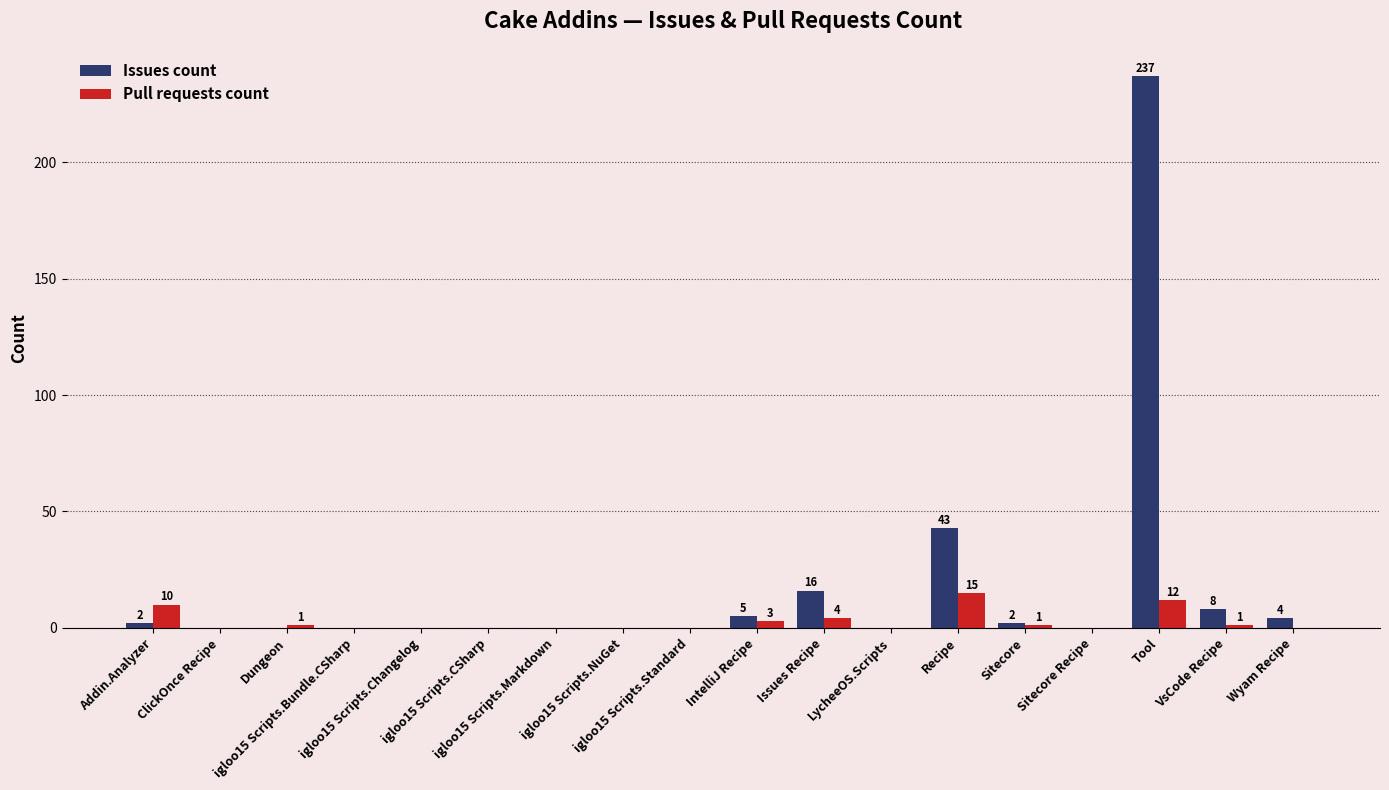

Reading left to right, transcribe all the data shown in this chart.

Issues count: 2	0	0	0	0	0	0	0	0	5	16	0	43	2	0	237	8	4
Pull requests count: 10	0	1	0	0	0	0	0	0	3	4	0	15	1	0	12	1	0